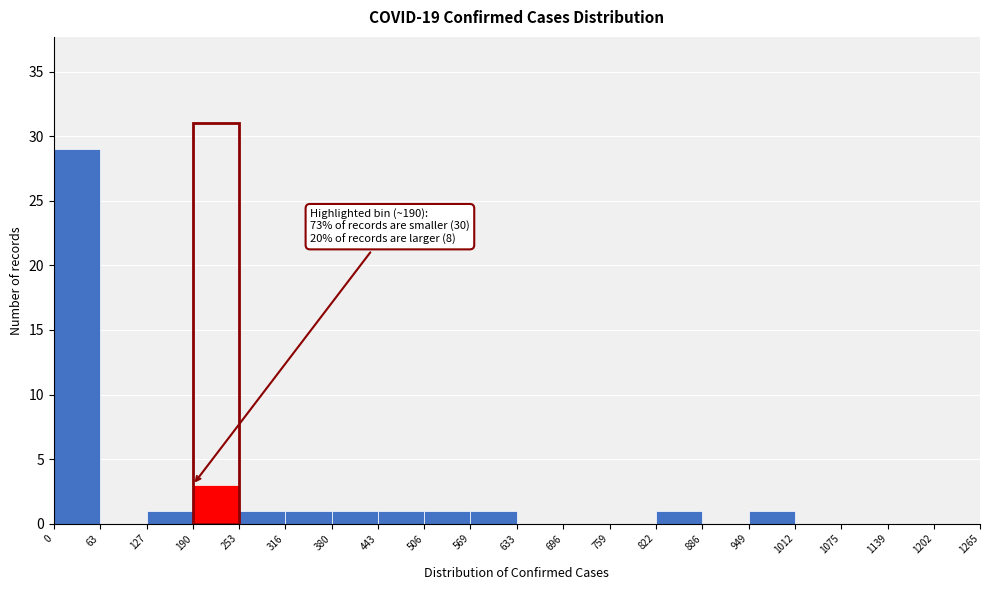

Which range on the x-axis has the tallest bar?

0 to 63